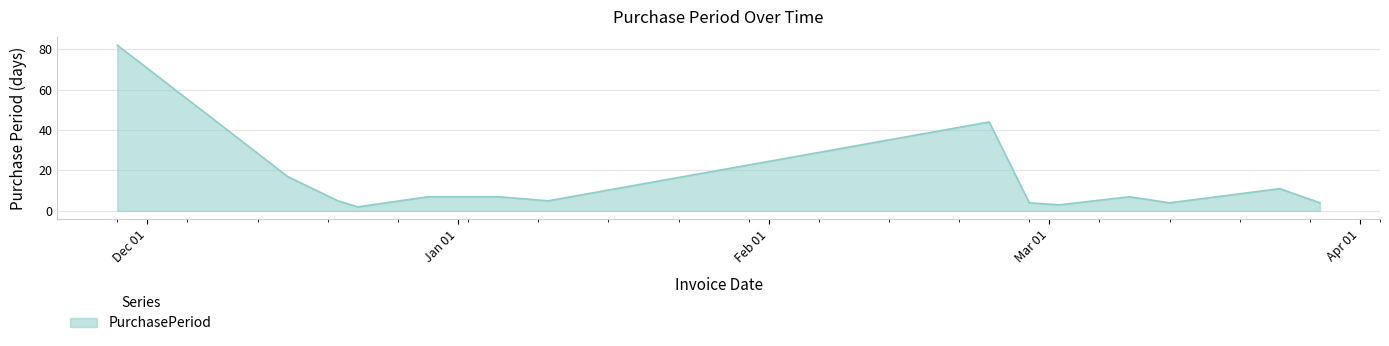

How many lines are shown in the chart?

1